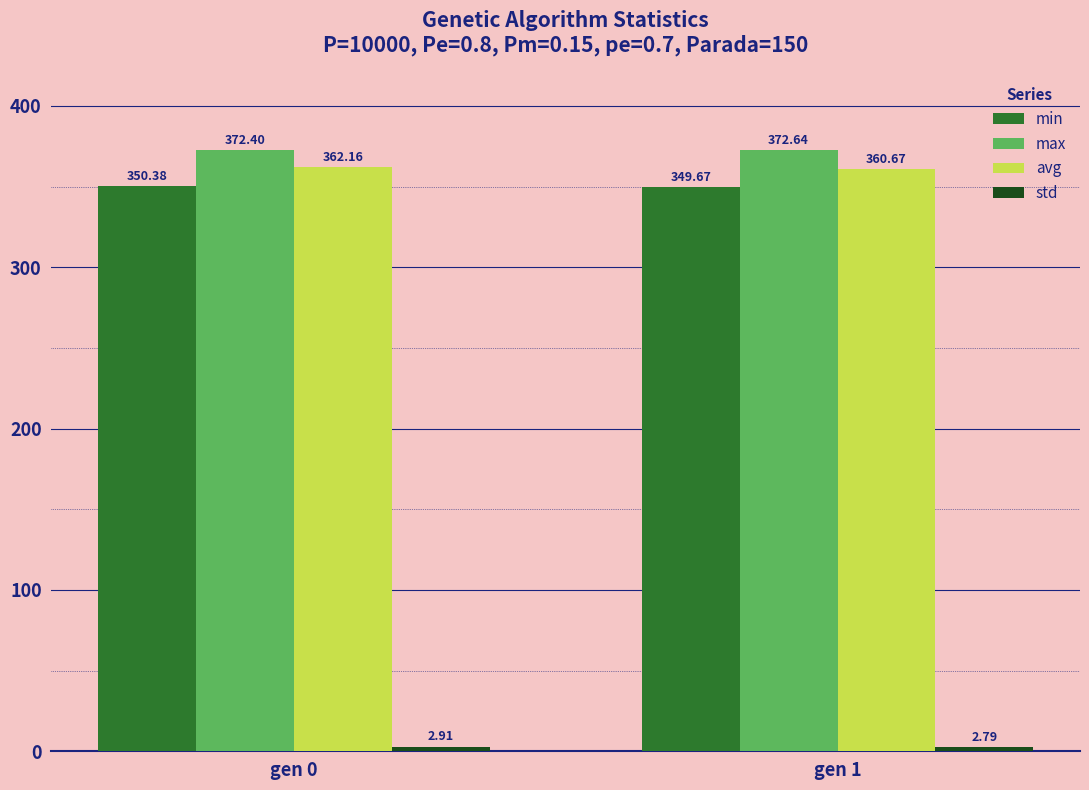

Which series changed the most between gen 0 and gen 1?

avg